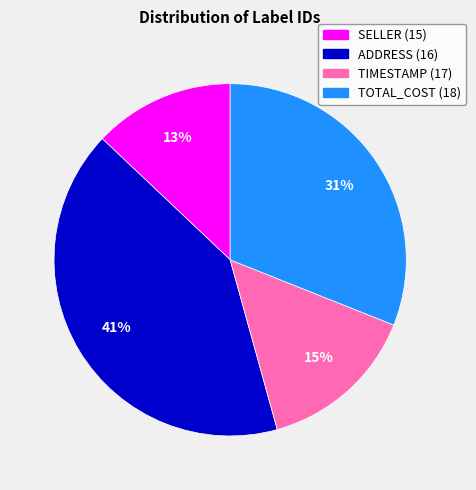

To the nearest percent, what is the average slice percentage?

25%